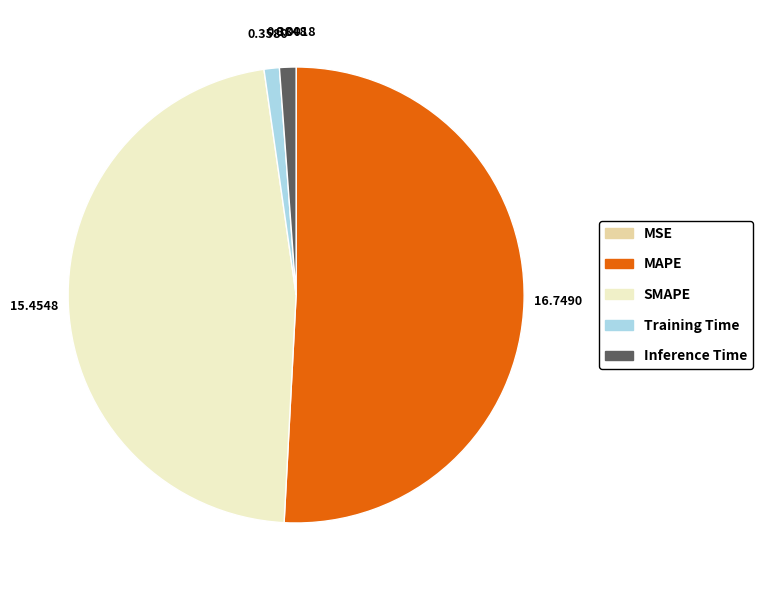

What is the largest slice in the pie chart?

MAPE